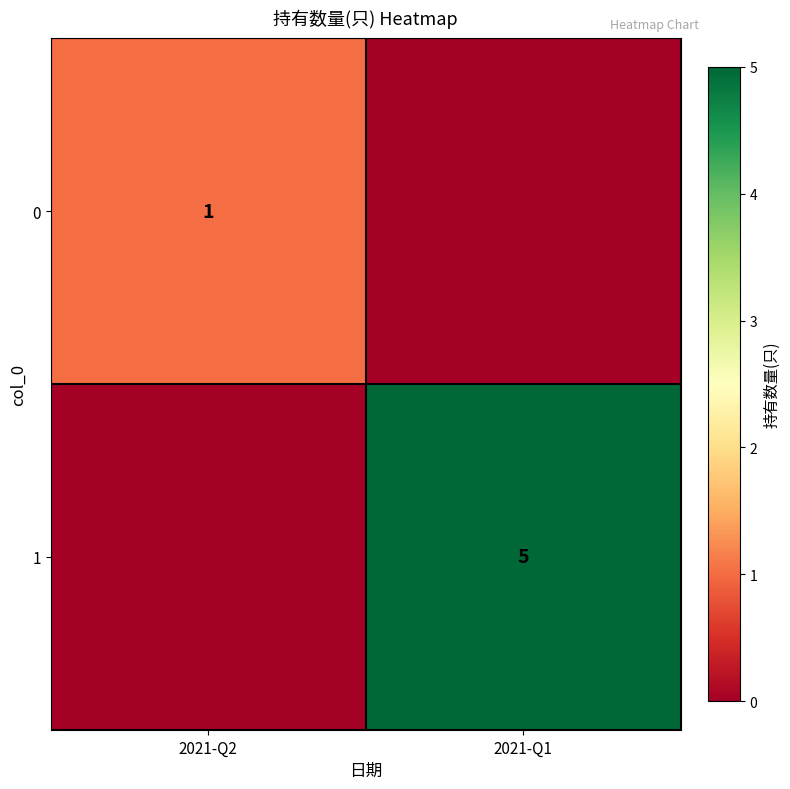

The 1 series shows 7 at 2021-Q1. True or false?

False